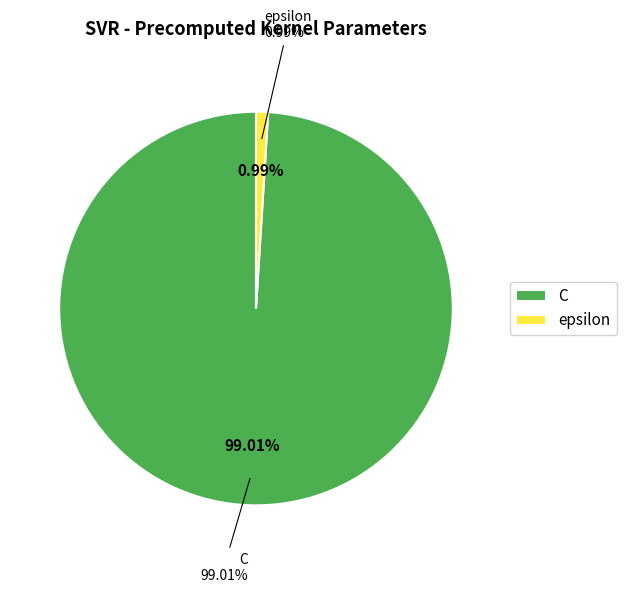

Combined, what portion of the pie is C and epsilon?

100.0%